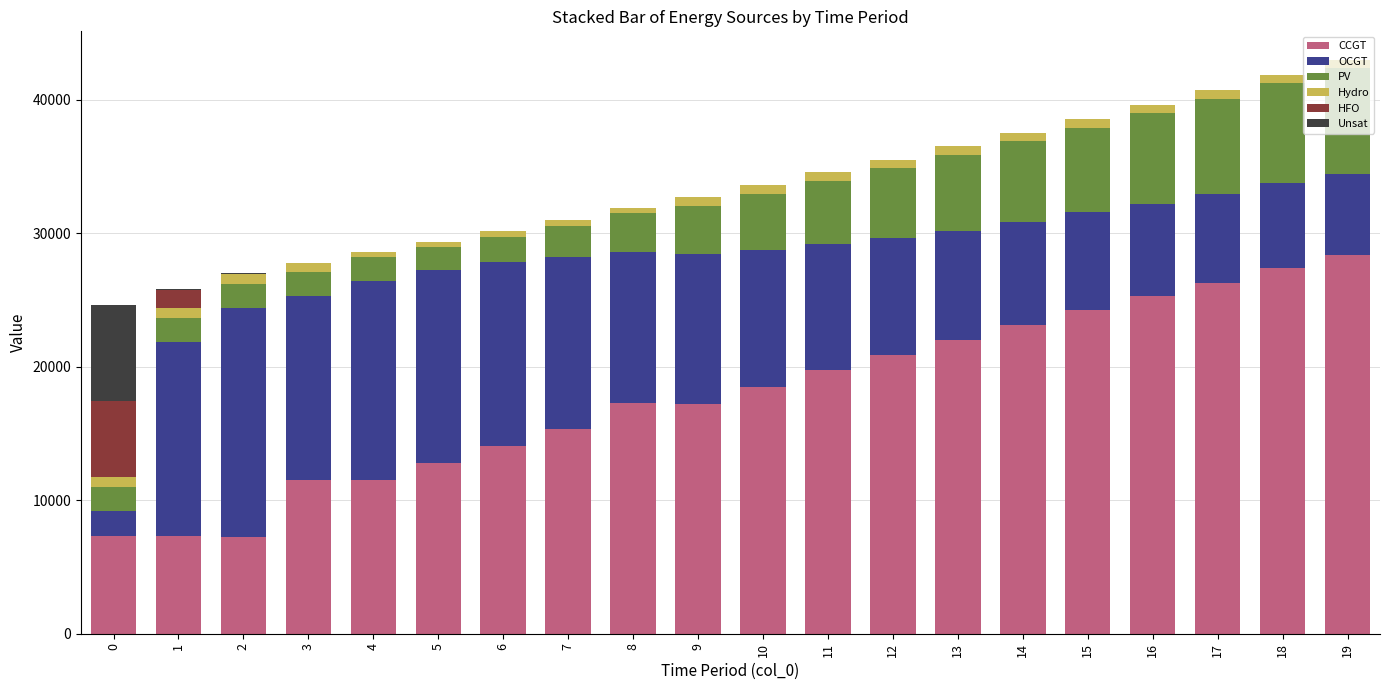

What is the highest value of the CCGT series?

28342